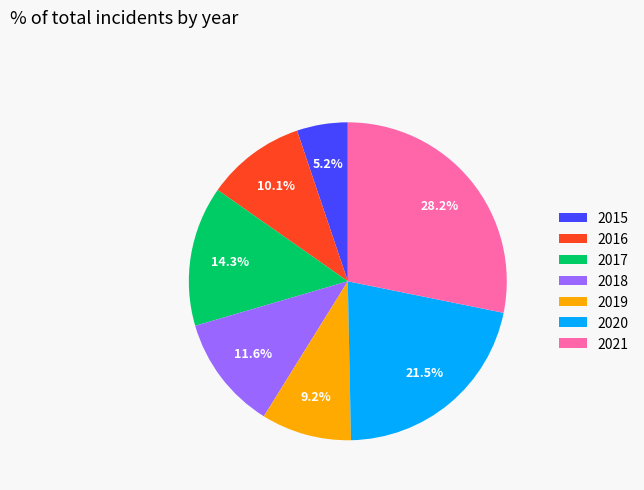

What percentage is the 2015 slice, to the nearest percent?

5%